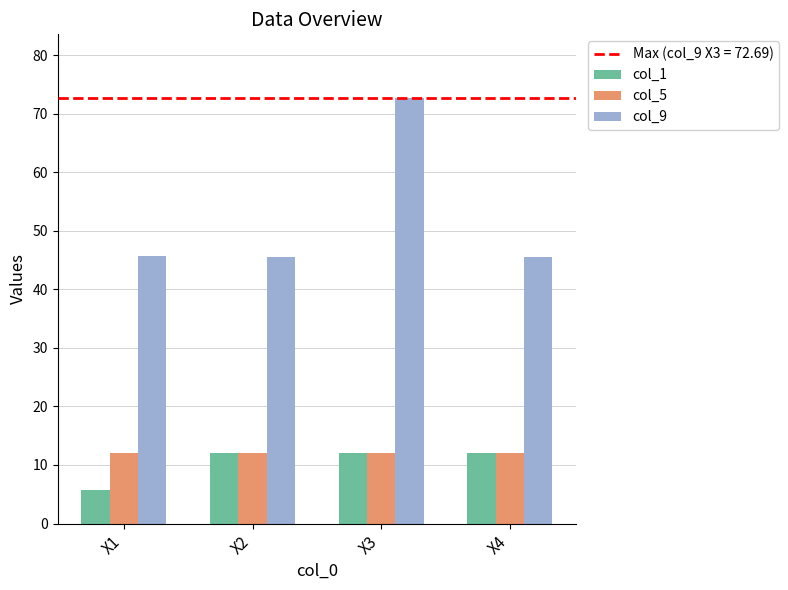

What is the maximum value shown in the chart?

72.7